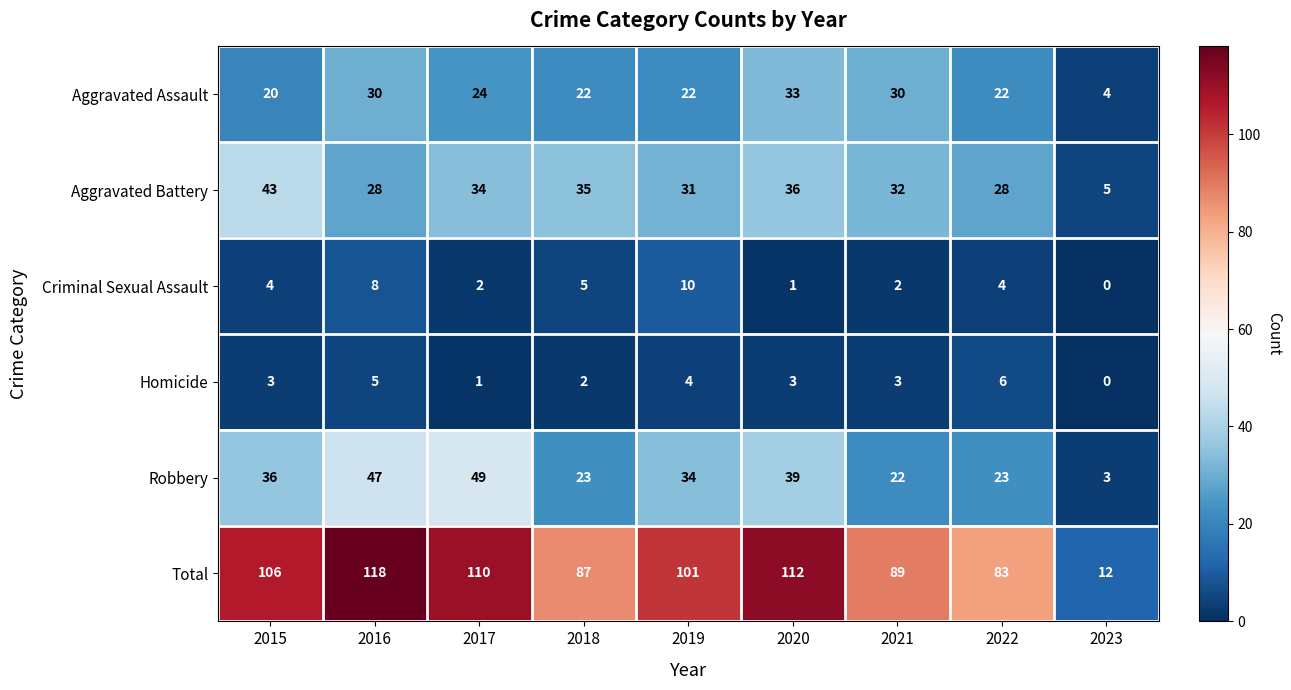

Which series has the largest total across all categories?

Total